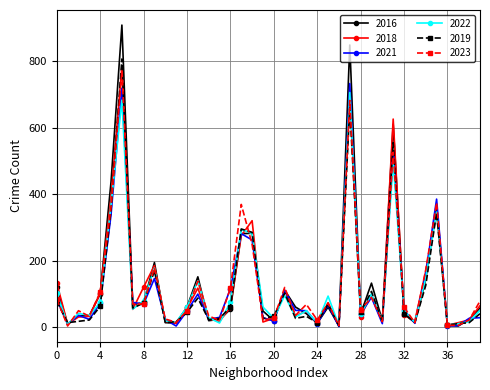

How many values in the 2022 series are below 54?

20